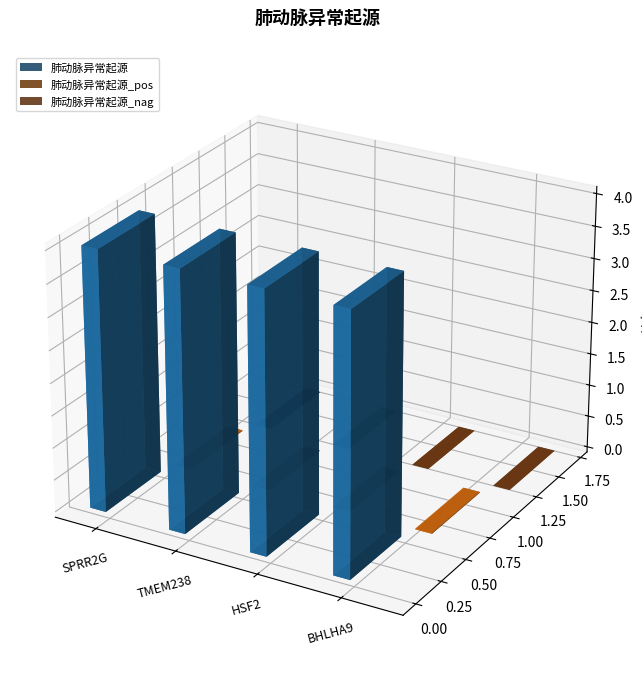

How many bars are there in each group?

3